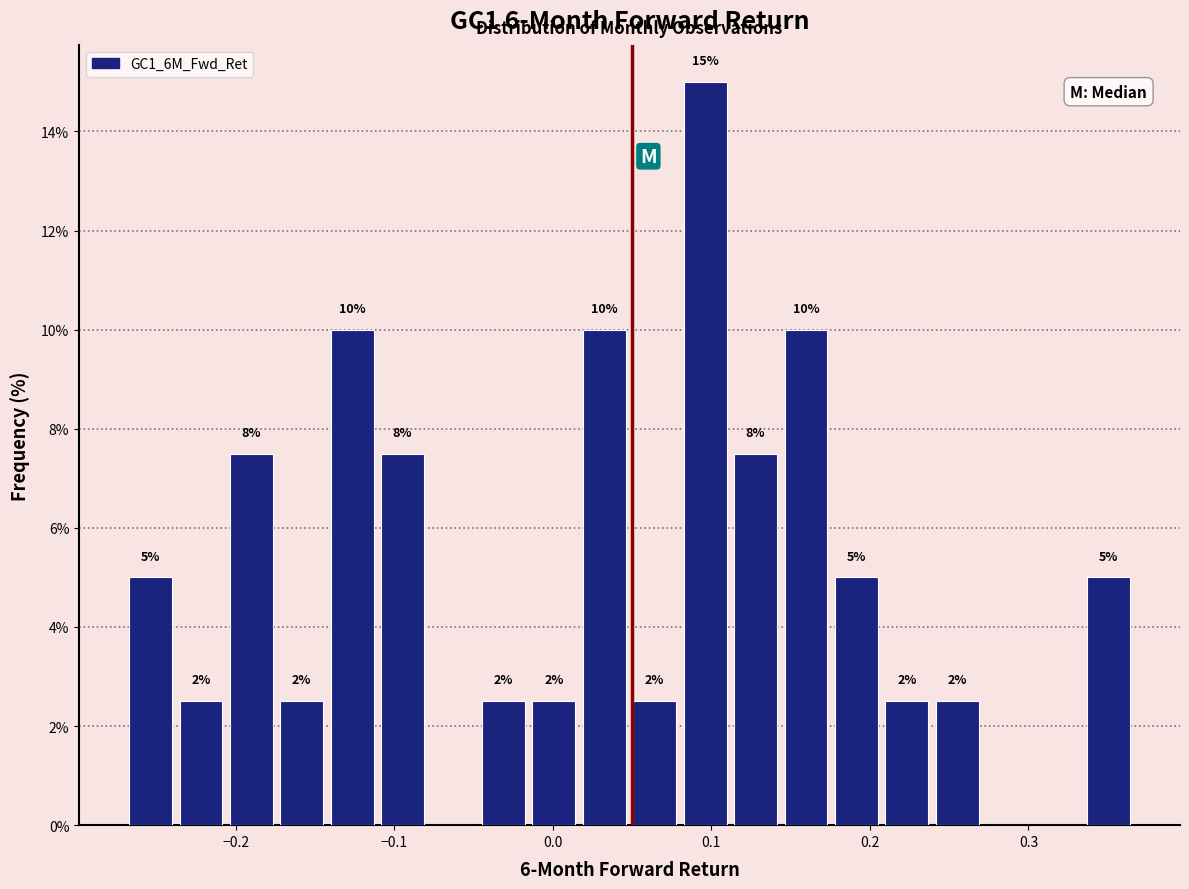

Around what value on the x-axis is the tallest bar? Give the approximate position of its centre, as read against the axis.

0.10